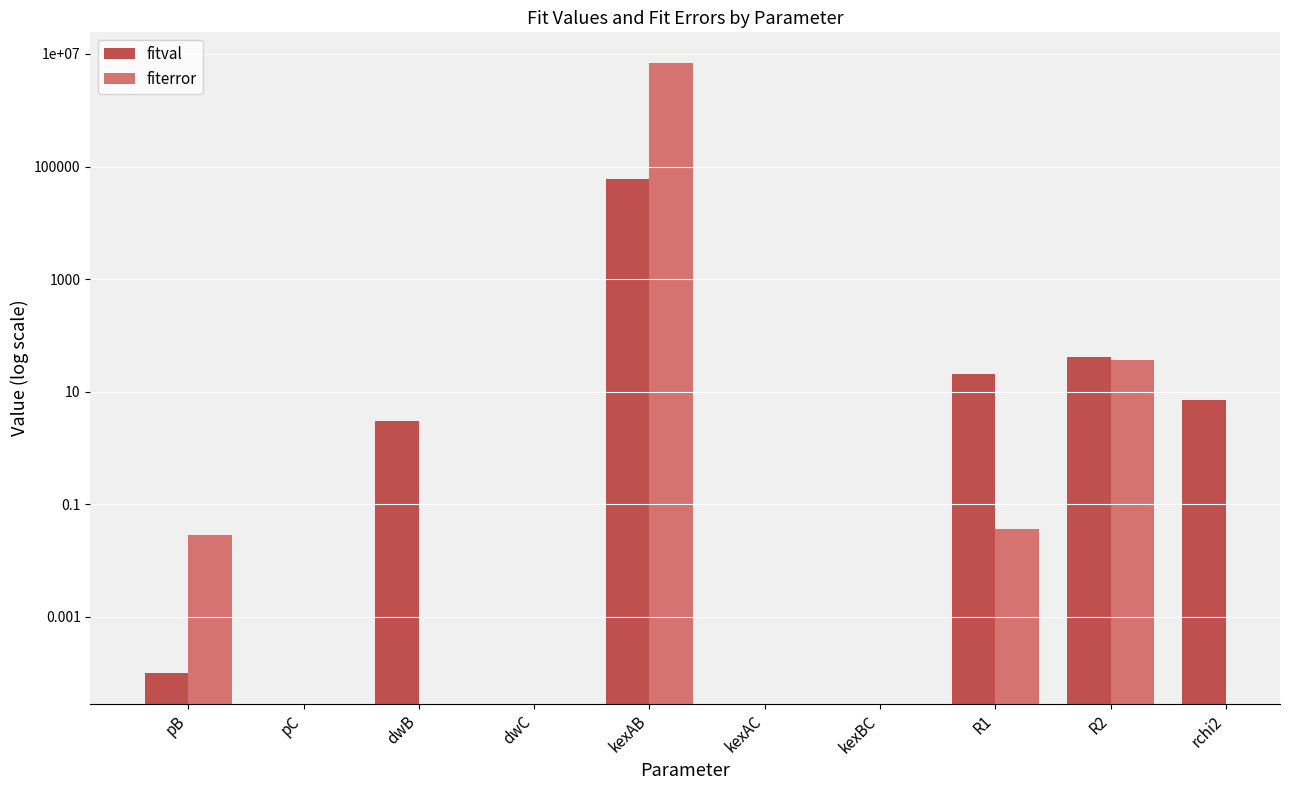

The value of fitval at rchi2 is 7.0. True or false?

True